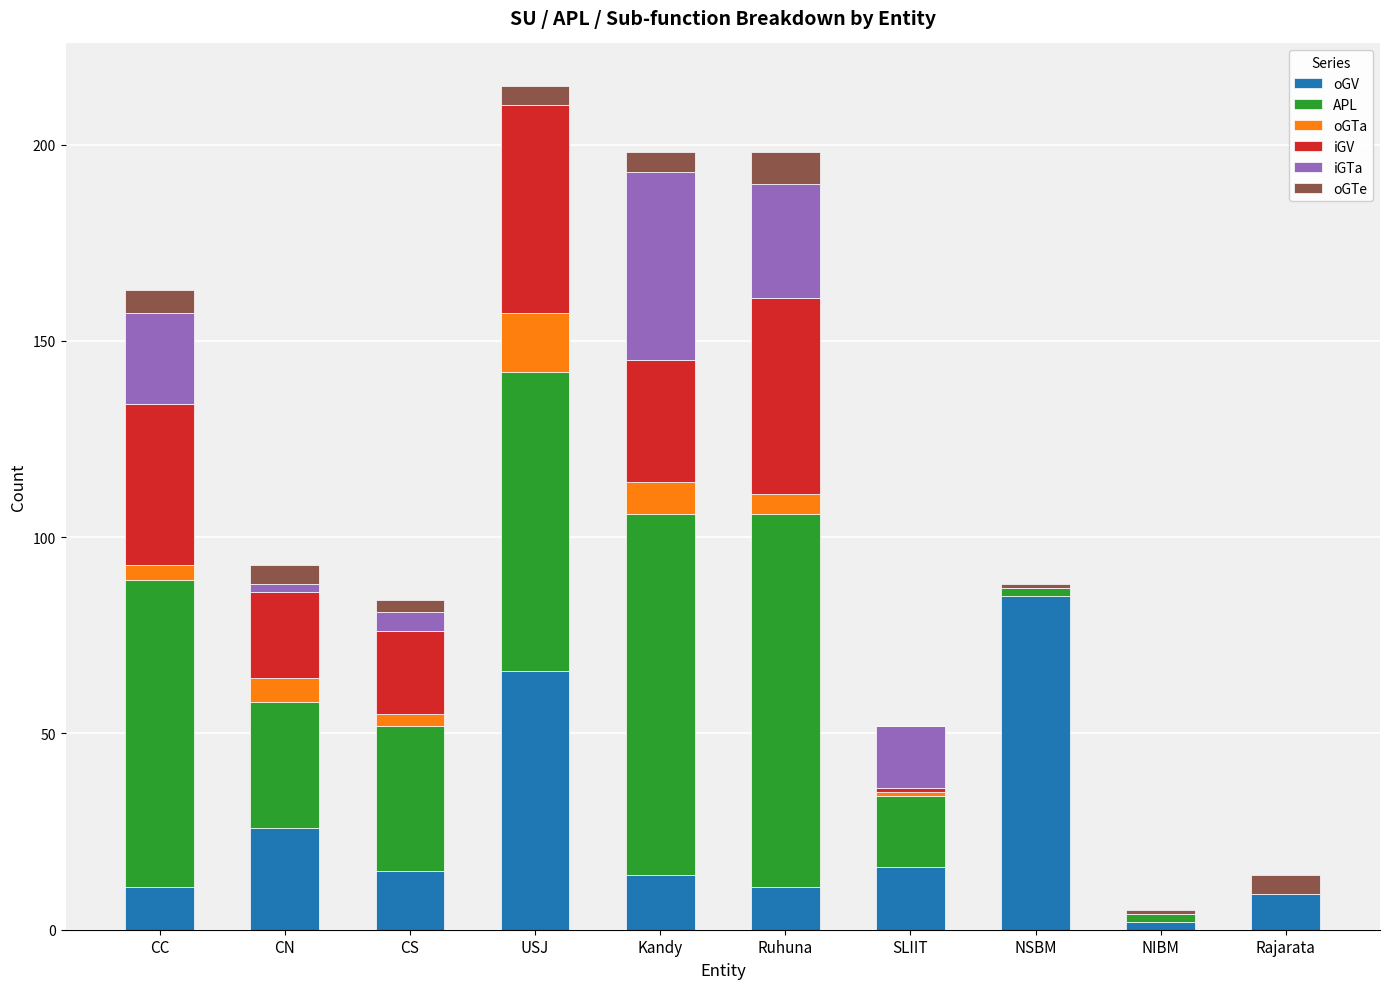

What is the total value across all series at Kandy?

198